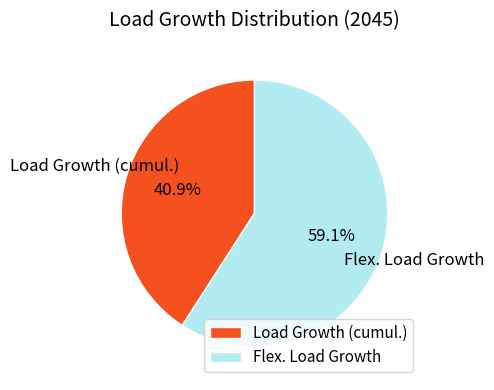

What percentage is the Flex. Load Growth slice, to the nearest percent?

59%